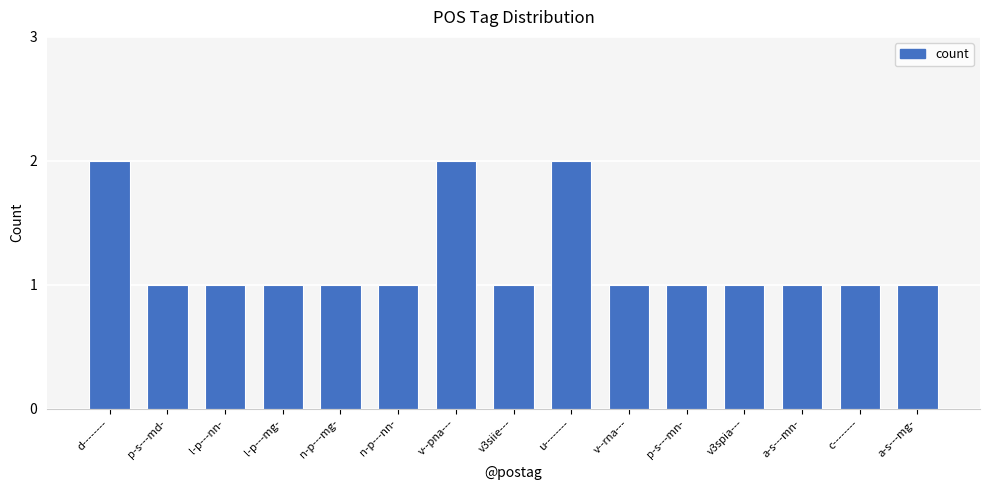

What position from the left is v--rna---?

10